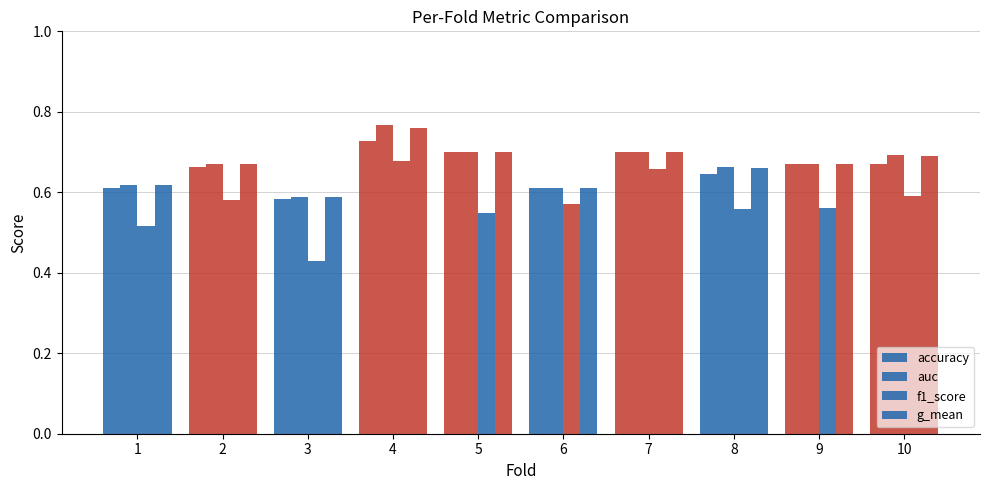

Reading right to left, transcribe all the data shown in this chart.

accuracy: 0.7	0.7	0.6	0.7	0.6	0.7	0.7	0.6	0.7	0.6
auc: 0.7	0.7	0.7	0.7	0.6	0.7	0.8	0.6	0.7	0.6
f1_score: 0.6	0.6	0.6	0.7	0.6	0.5	0.7	0.4	0.6	0.5
g_mean: 0.7	0.7	0.7	0.7	0.6	0.7	0.8	0.6	0.7	0.6